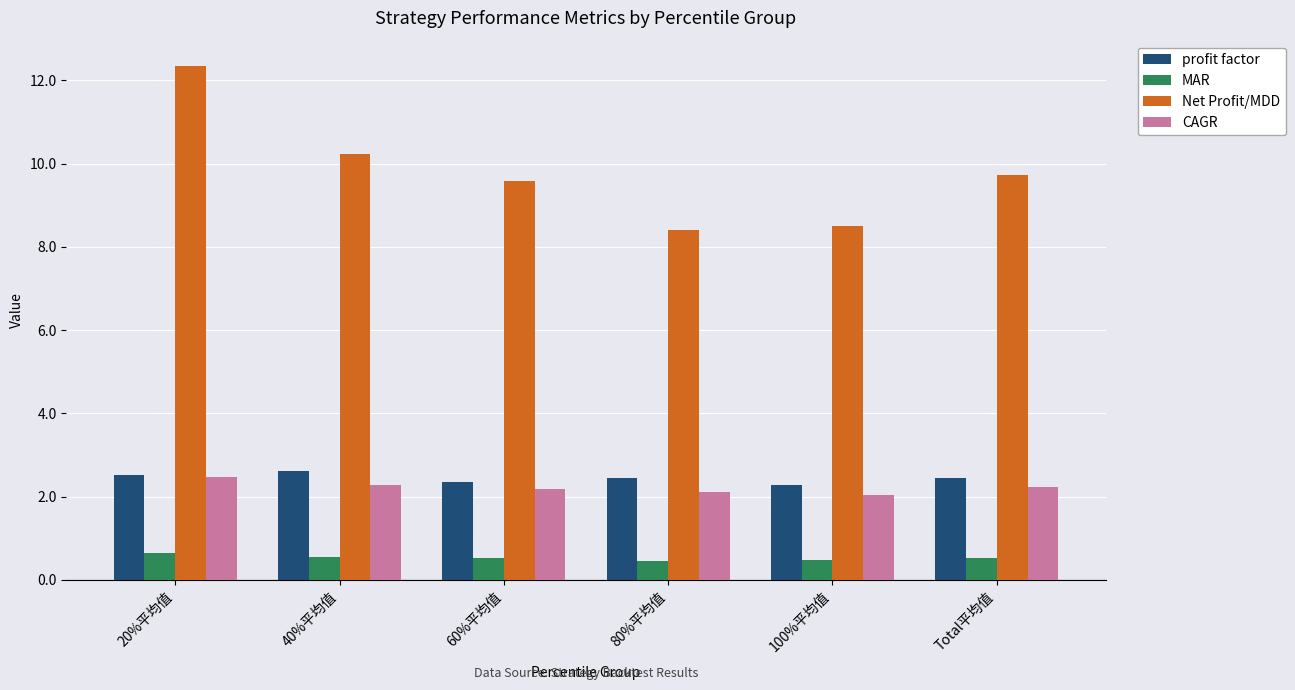

What is the sum of the CAGR values at 20%平均值 and 60%平均值?

4.7